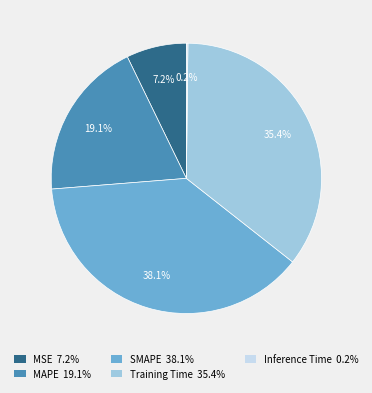

Does any single category account for the majority?

No